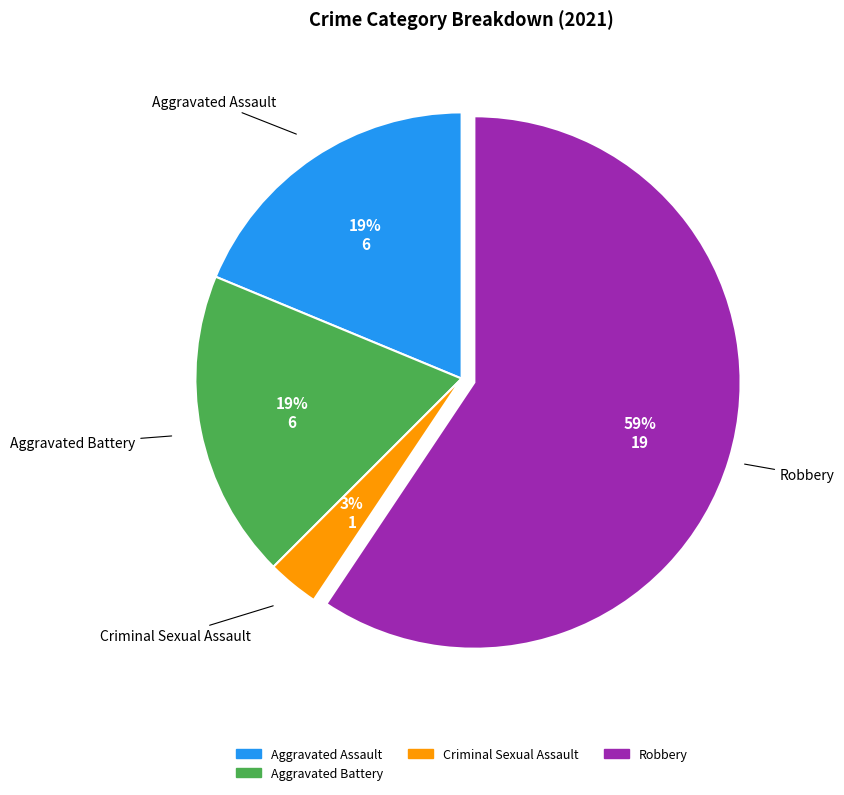

To the nearest percent, what is the average slice percentage?

25%